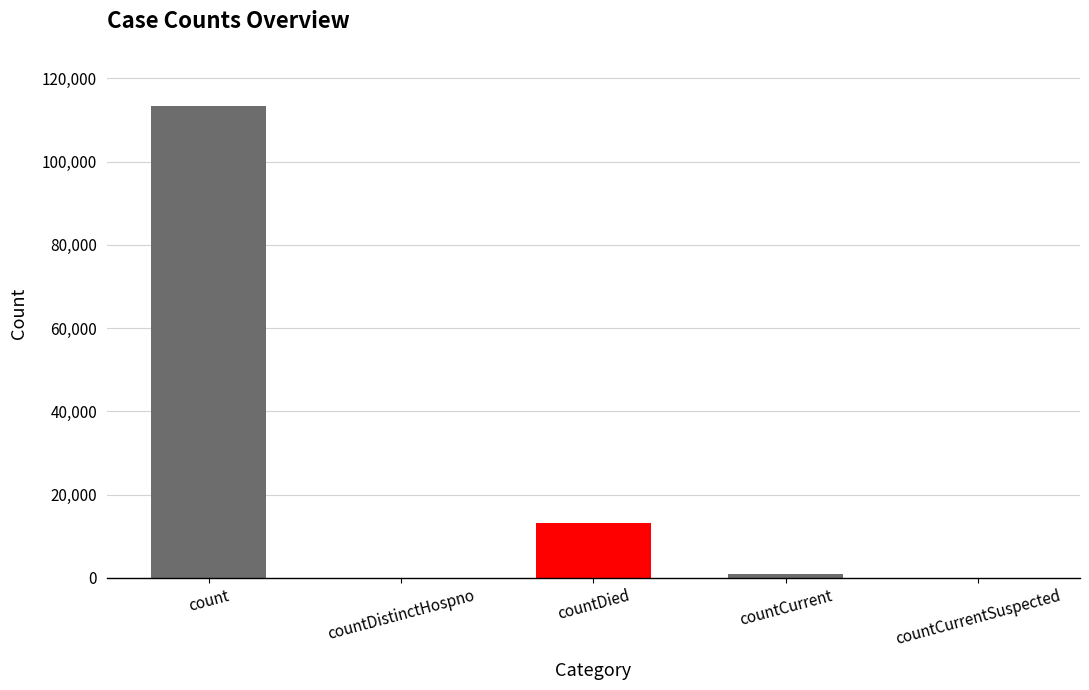

What is the maximum value shown in the chart?

113486